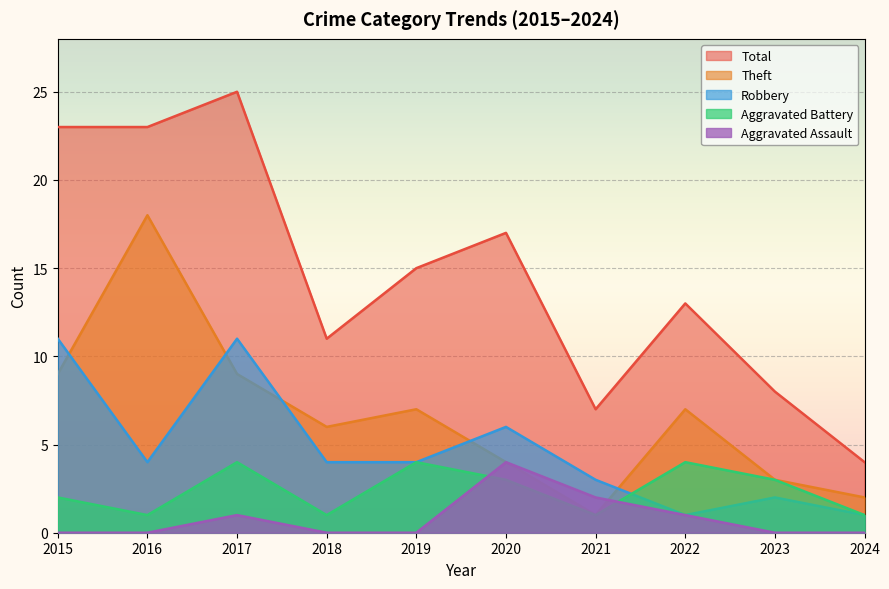

What is the sum of the Robbery values at 2018 and 2015?

15